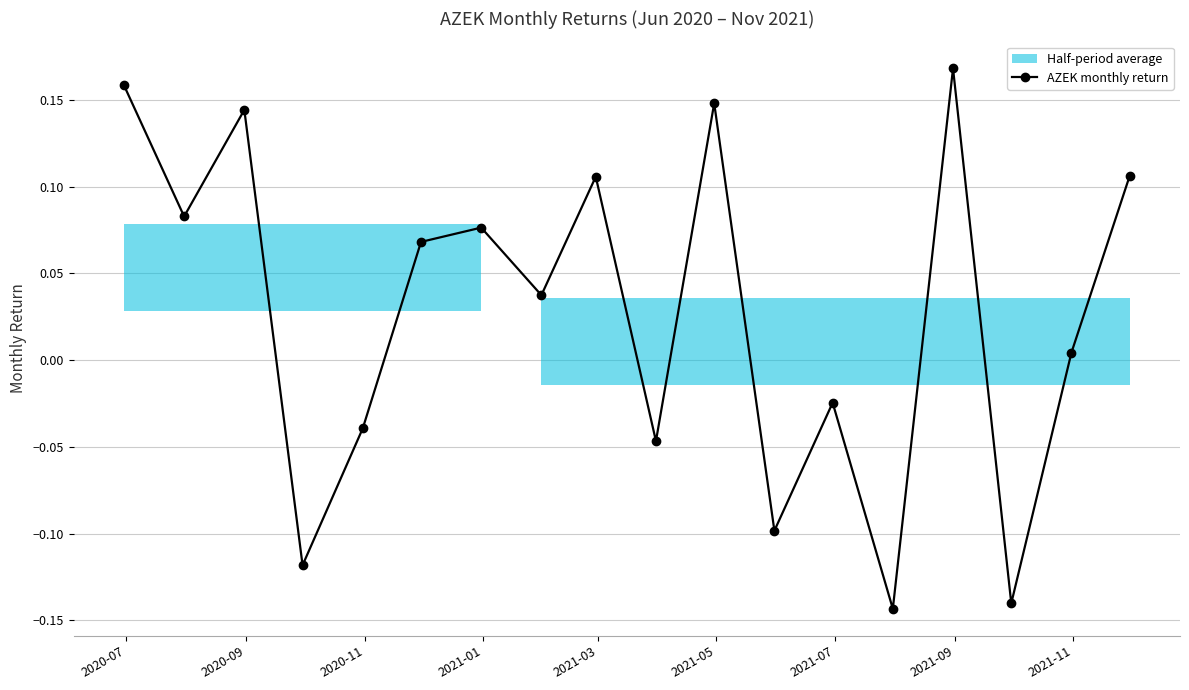

In AZEK monthly return, how many points are lower than both neighbors (excluding endpoints)?

7